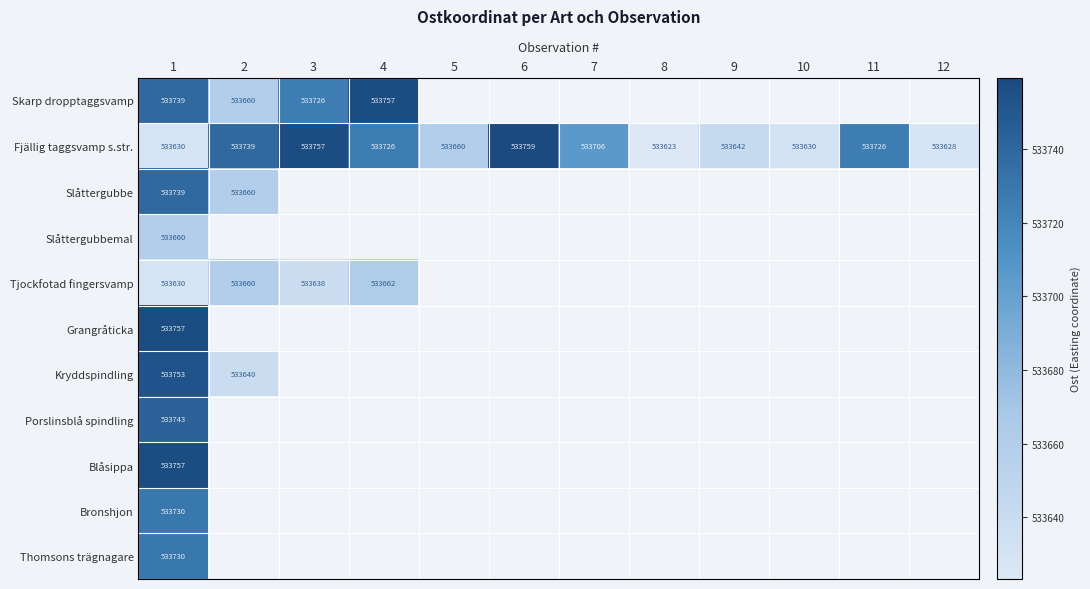

What is the sum of the Skarp dropptaggsvamp values at 4 and 1?

1067496